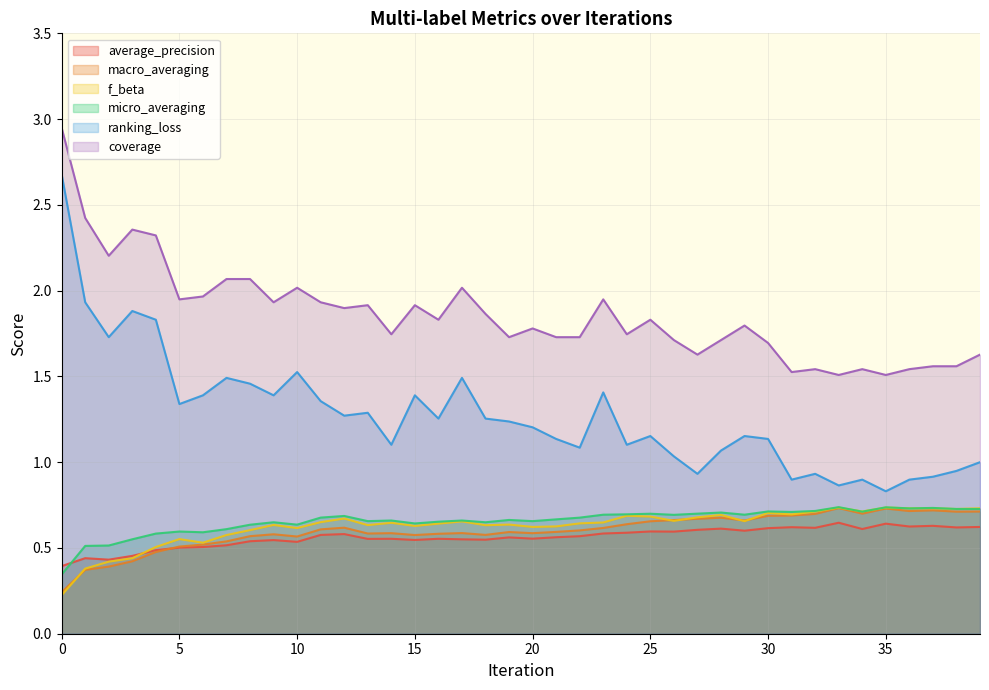

Which series has the largest total across all categories?

coverage